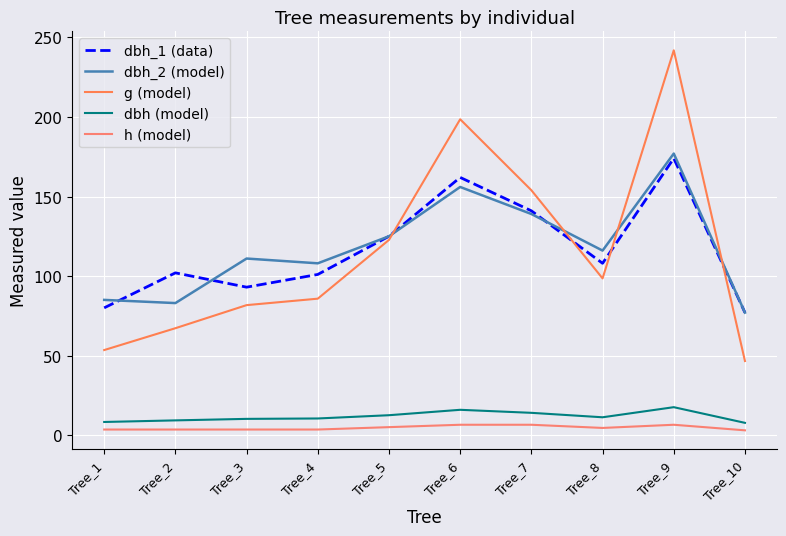

Is this an area chart (filled region under the line)?

No